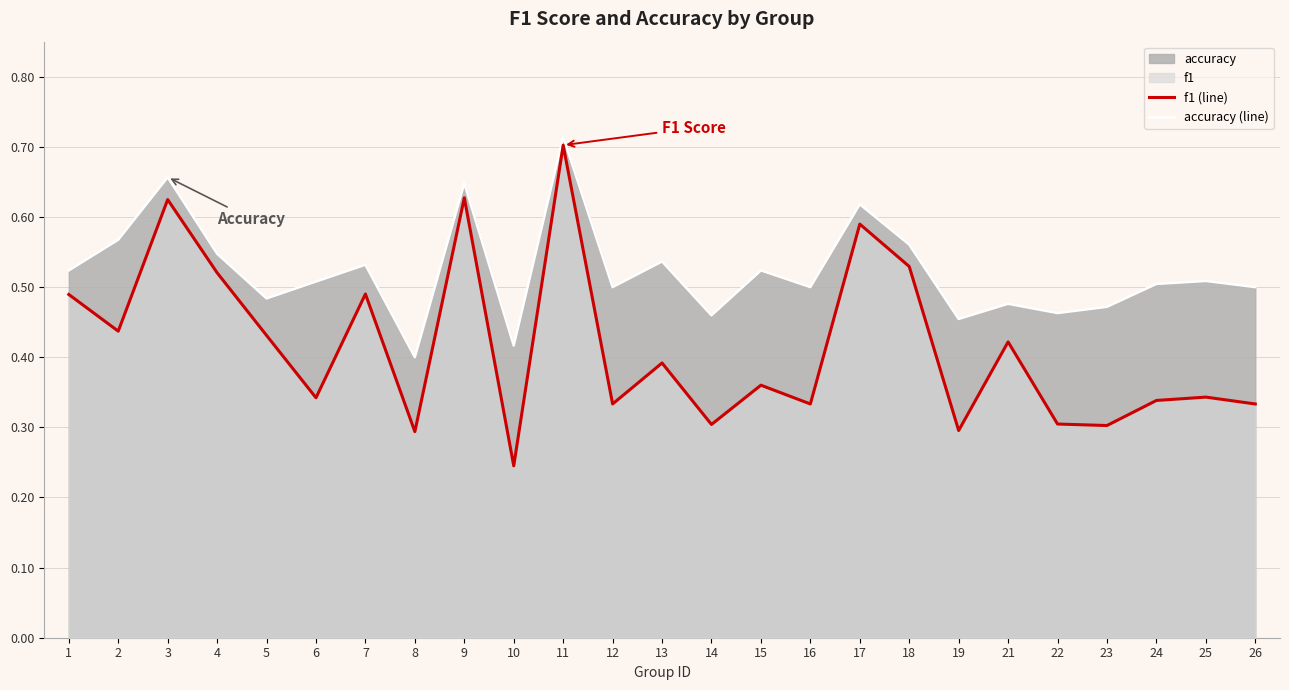

What is the value of the accuracy (line) point at the 11th from the left?

0.7